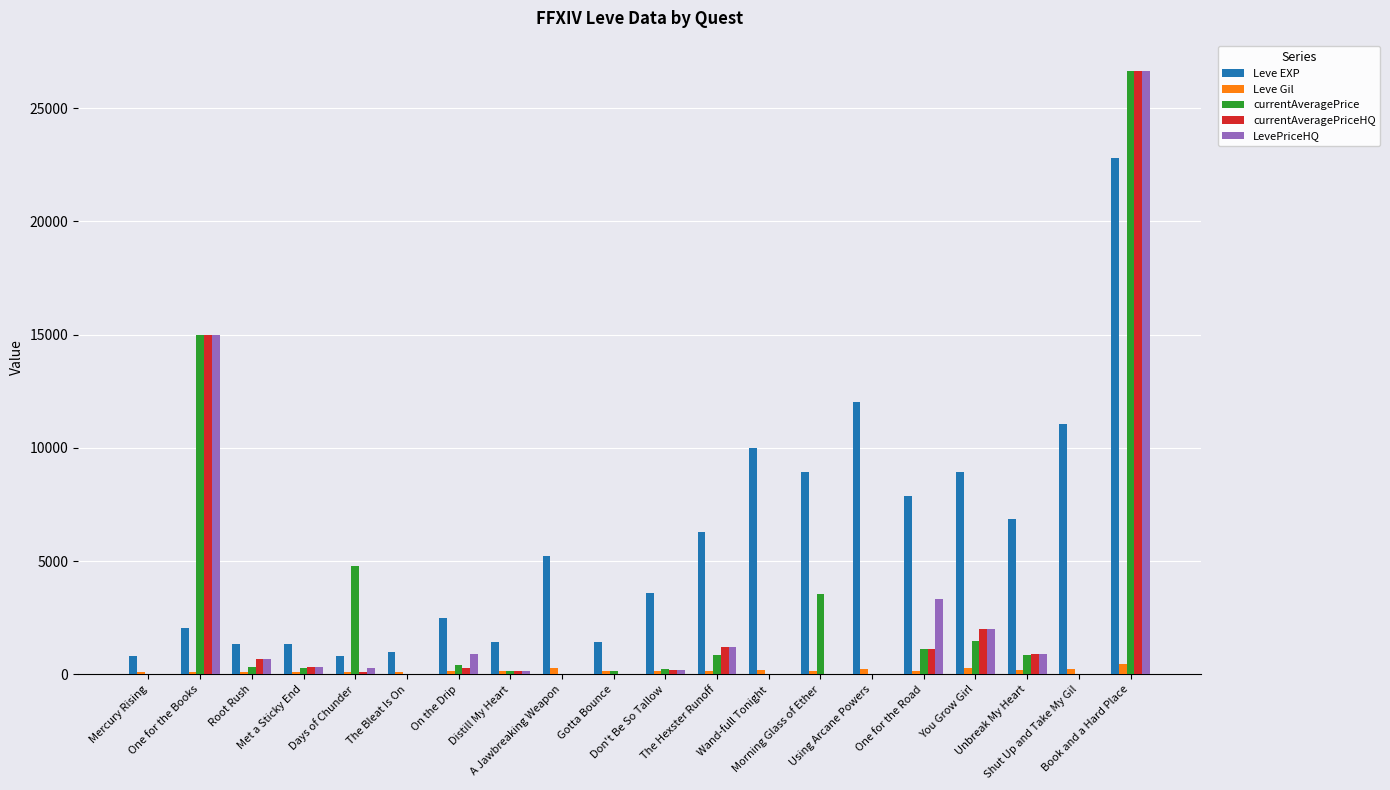

Which series has the largest total across all categories?

Leve EXP